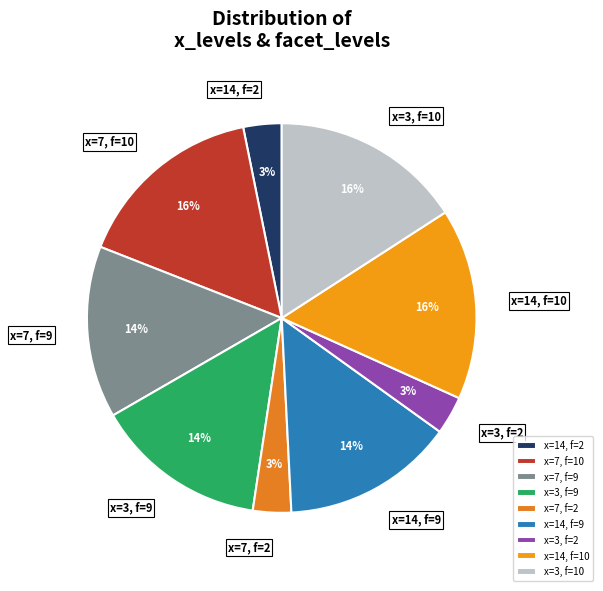

Which has a higher value, x=7, f=2 or x=3, f=10?

x=3, f=10